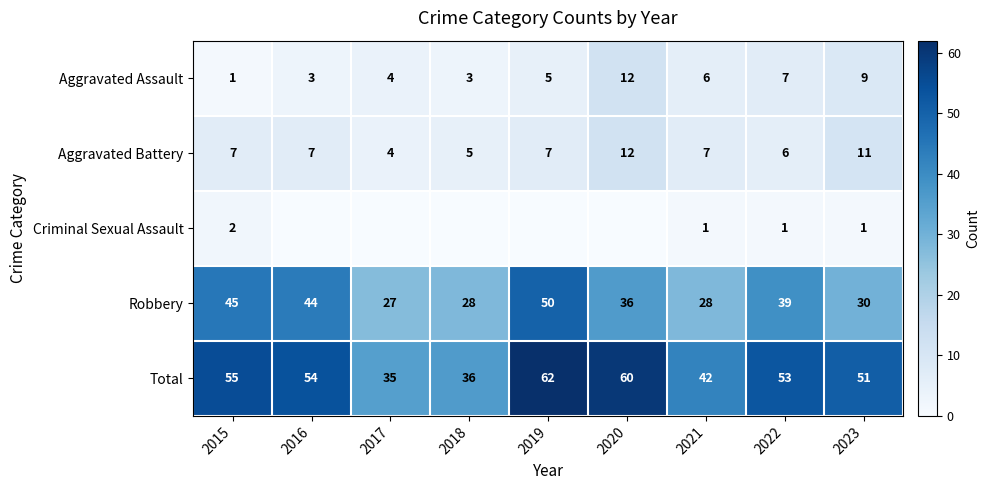

What is the highest value of the Aggravated Battery series?

12